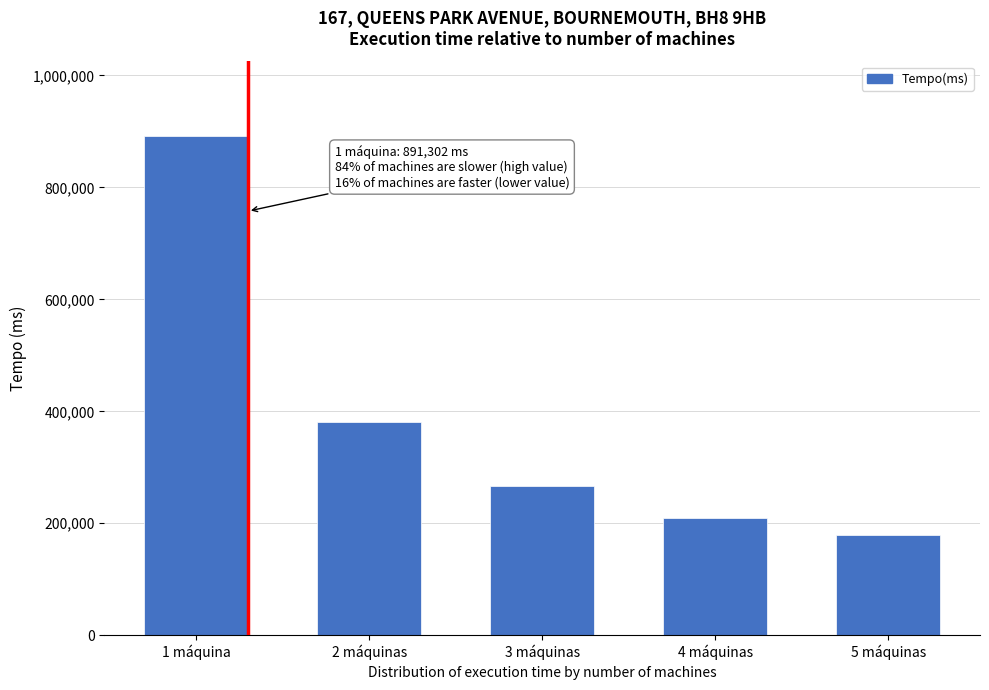

Reading left to right, transcribe all the data shown in this chart.

1 máquina=891302	2 máquinas=381512	3 máquinas=266314	4 máquinas=209897	5 máquinas=178329